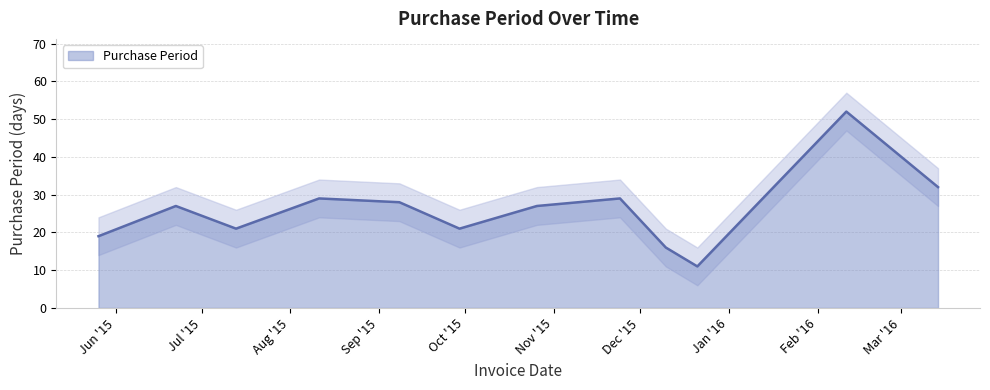

Rank the categories by value from lowest to highest.

2015-12-21, 2015-12-10, 2015-05-26, 2015-07-13, 2015-09-29, 2015-06-22, 2015-10-26, 2015-09-08, 2015-08-11, 2015-11-24, 2016-03-14, 2016-02-11